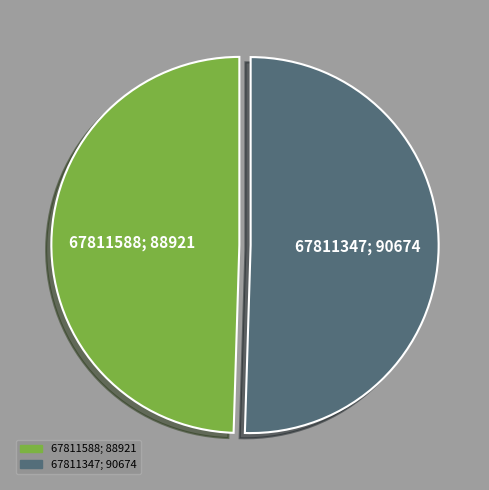

True or false: 67811347 accounts for 50% of the total.

True